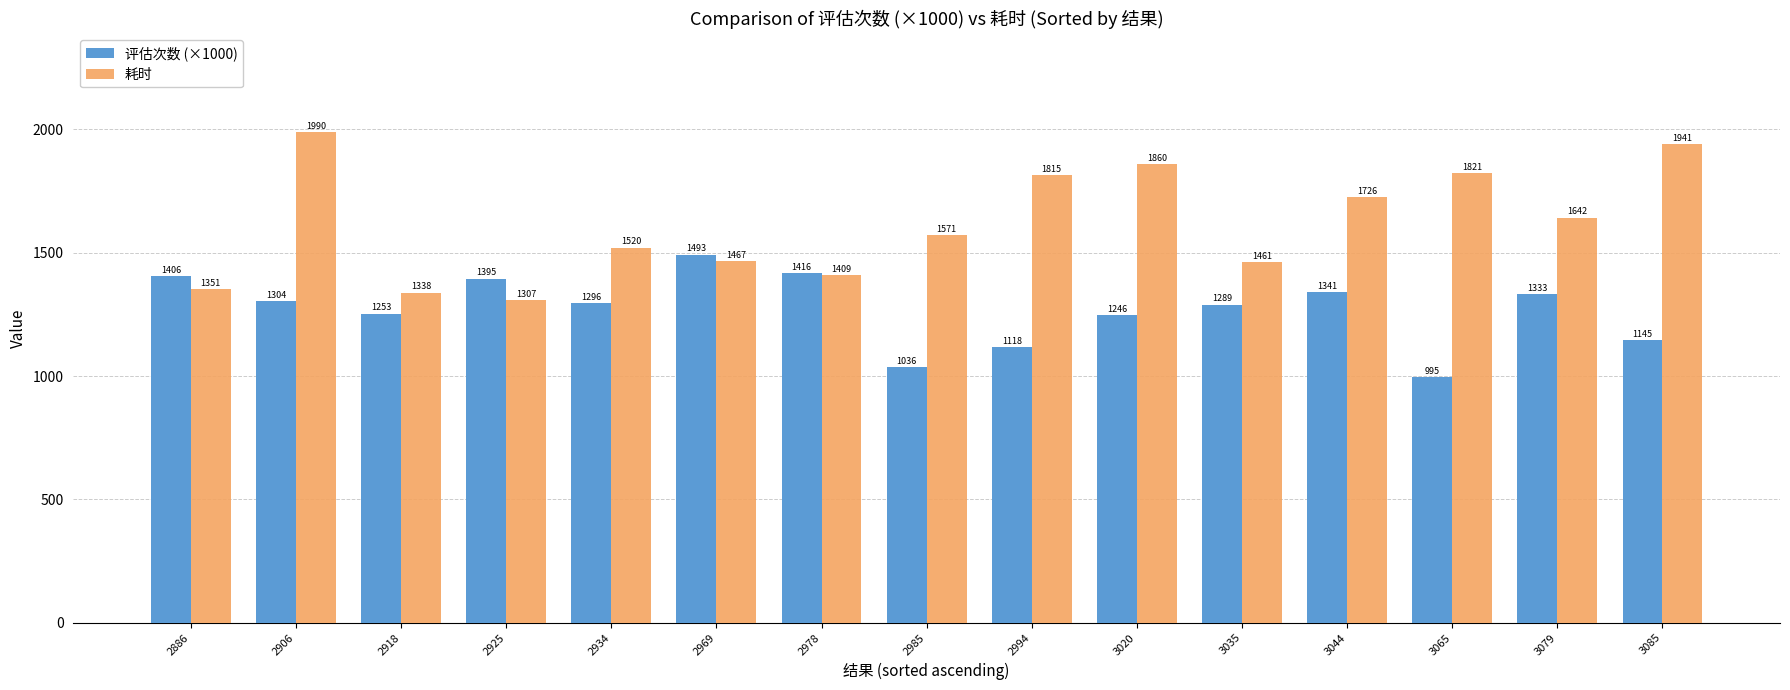

What is the difference between the 评估次数 (×1000) values at 3020 and 2918?

6.5